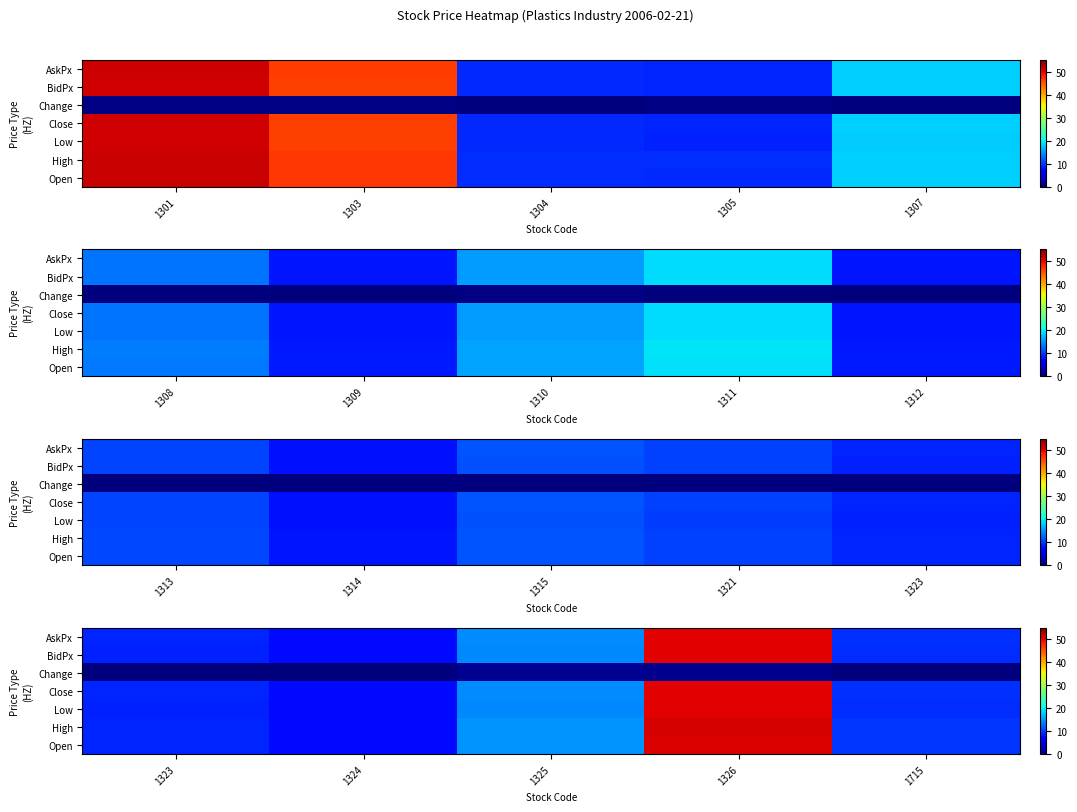

Is it true that Low equals 12.8 at 1323?

False